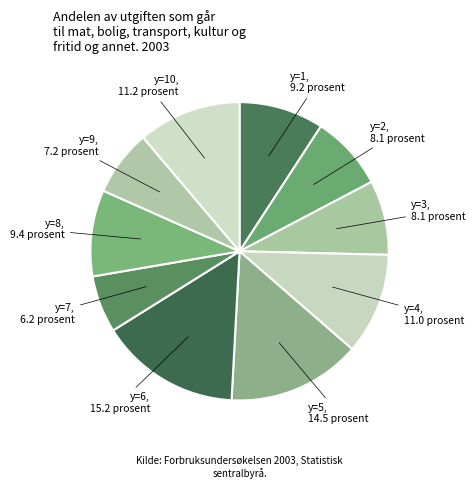

How many segments does this pie chart have?

10